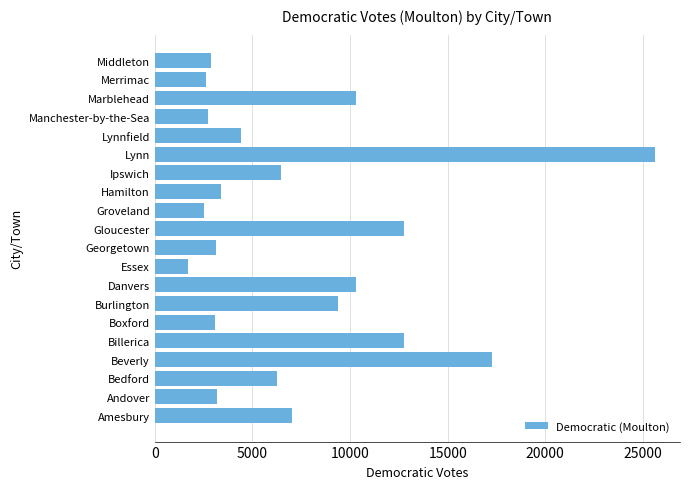

The value at Beverly is 17247. True or false?

True